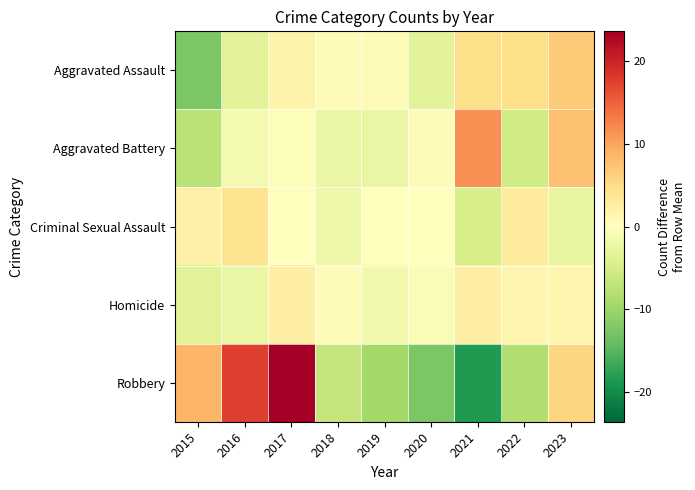

What is the greatest value displayed?

23.6